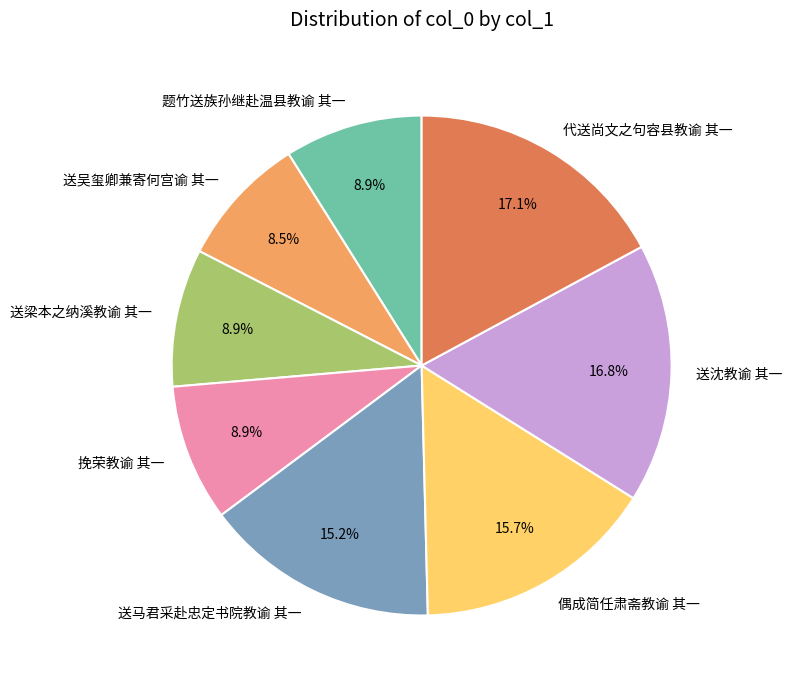

Is the sum of 送吴玺卿兼寄何宫谕 其一 and 偶成简任肃斋教谕 其一 greater than half?

No